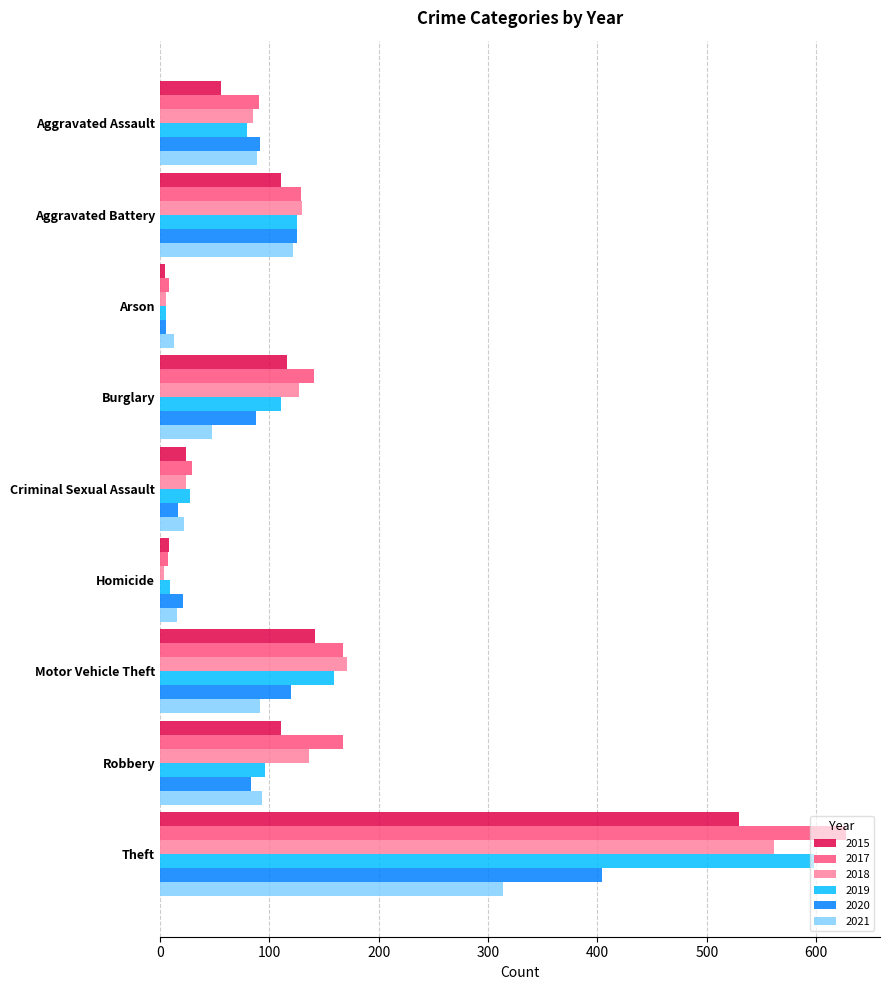

Which series has the largest range (max minus min)?

2017